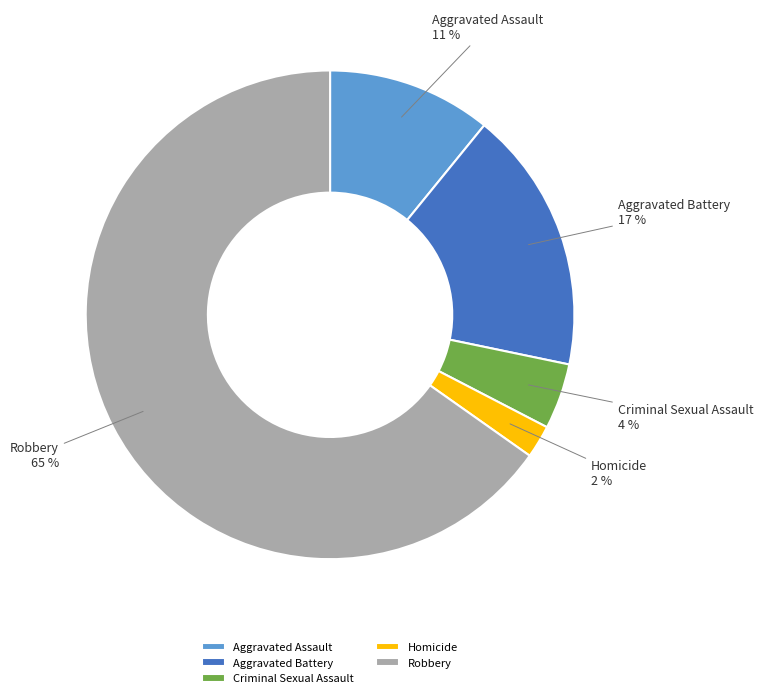

Is there any slice that represents more than half of the pie?

Yes